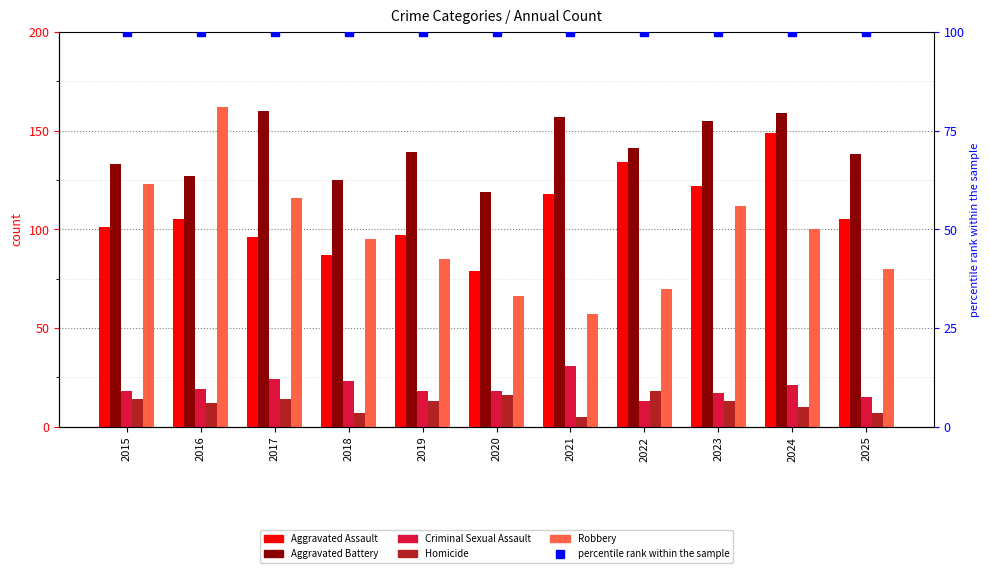

True or false: Aggravated Battery has a value of 34 at 2017.

False